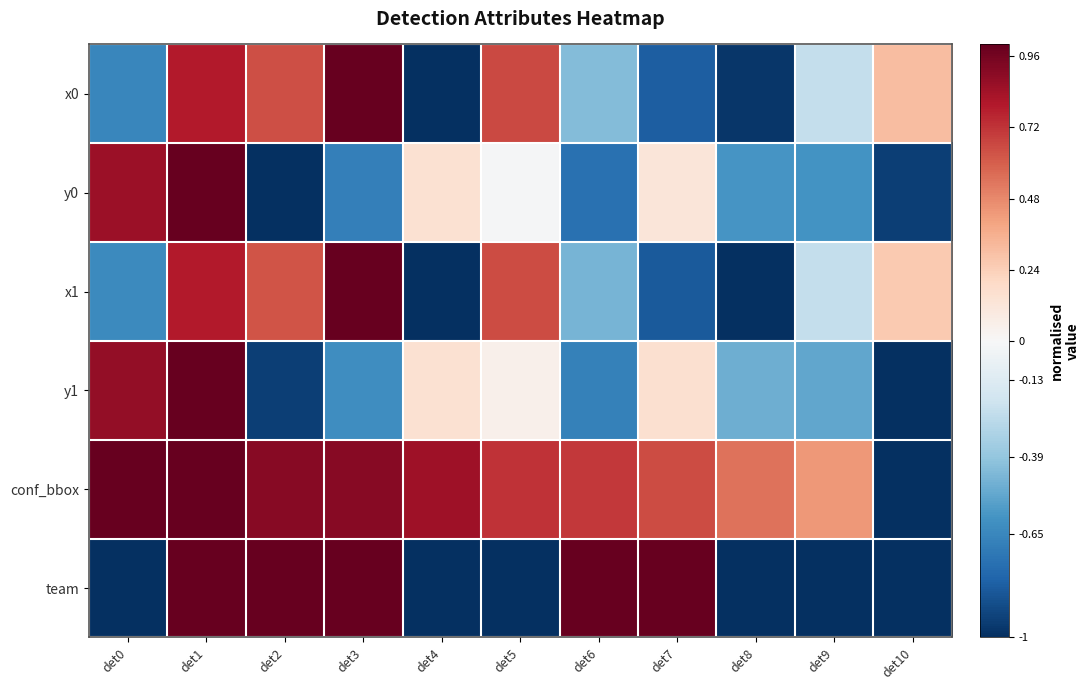

Reading right to left, extract all data points from this chart.

x0: det10=0.3	det9=-0.2	det8=-1.0	det7=-0.8	det6=-0.4	det5=0.7	det4=-1.0	det3=1.0	det2=0.6	det1=0.8	det0=-0.7
y0: det10=-0.9	det9=-0.6	det8=-0.6	det7=0.1	det6=-0.7	det5=-0.0	det4=0.2	det3=-0.7	det2=-1.0	det1=1.0	det0=0.9
x1: det10=0.3	det9=-0.2	det8=-1.0	det7=-0.8	det6=-0.5	det5=0.6	det4=-1.0	det3=1.0	det2=0.6	det1=0.8	det0=-0.6
y1: det10=-1.0	det9=-0.5	det8=-0.5	det7=0.2	det6=-0.7	det5=0.1	det4=0.2	det3=-0.6	det2=-0.9	det1=1.0	det0=0.9
conf_bbox: det10=-1.0	det9=0.4	det8=0.5	det7=0.6	det6=0.7	det5=0.7	det4=0.8	det3=0.9	det2=0.9	det1=1.0	det0=1.0
team: det10=-1.0	det9=-1.0	det8=-1.0	det7=1.0	det6=1.0	det5=-1.0	det4=-1.0	det3=1.0	det2=1.0	det1=1.0	det0=-1.0